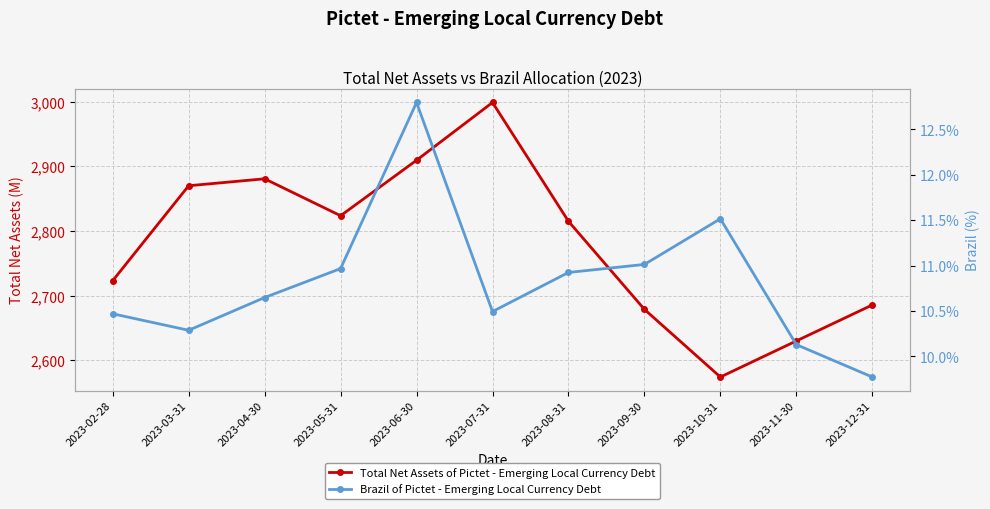

True or false: Brazil of Pictet - Emerging Local Currency Debt has more than 2 points higher than both neighbors.

False